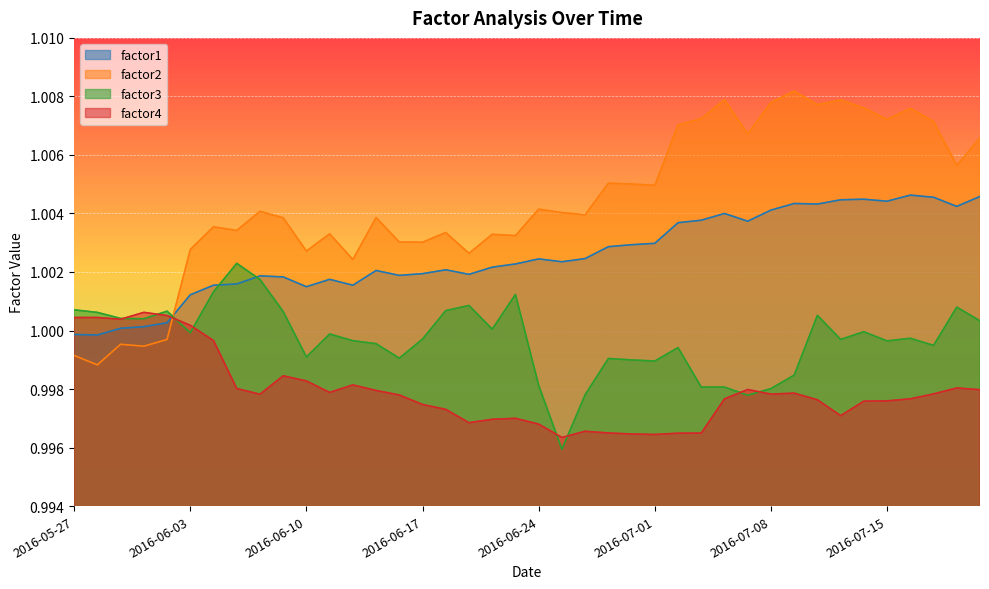

At which label is factor4 closest to 0?

2016-06-27